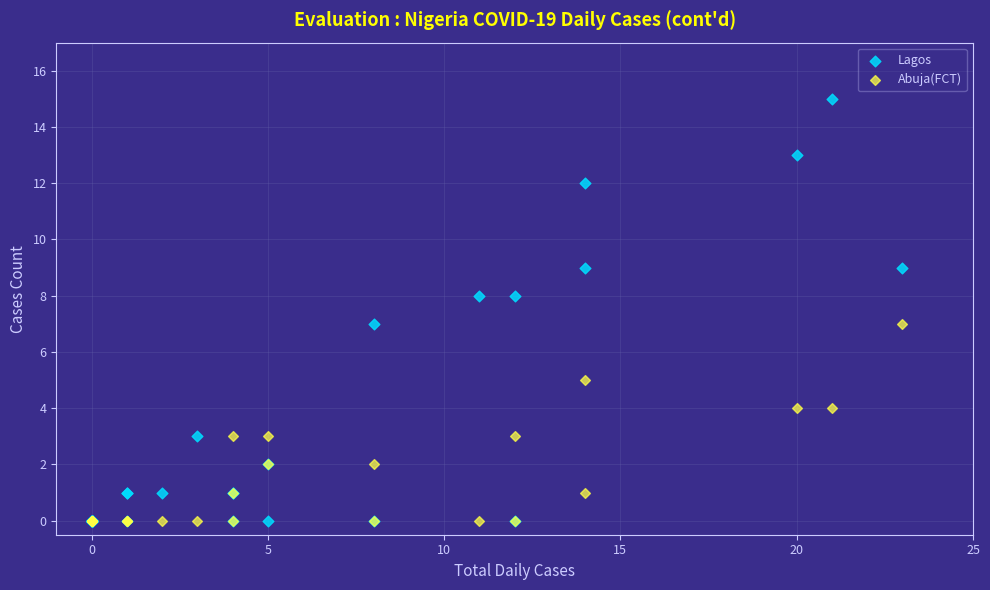

Which series contains the highest Y value?

Lagos